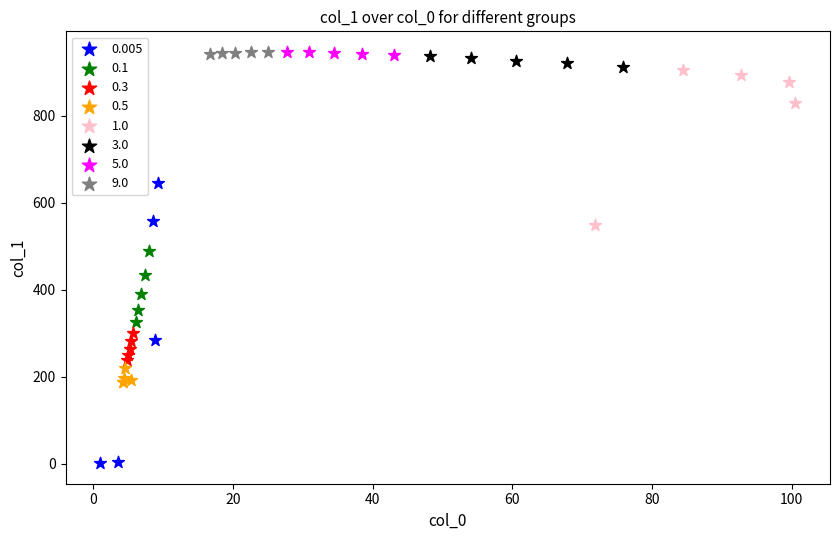

Which series has the largest Y range (max minus min)?

0.005